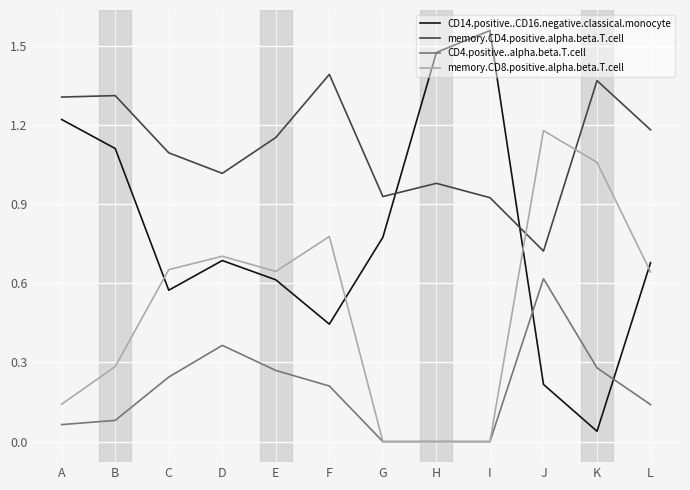

How many times do memory.CD4.positive.alpha.beta.T.cell and CD14.positive..CD16.negative.classical.monocyte cross each other?

2